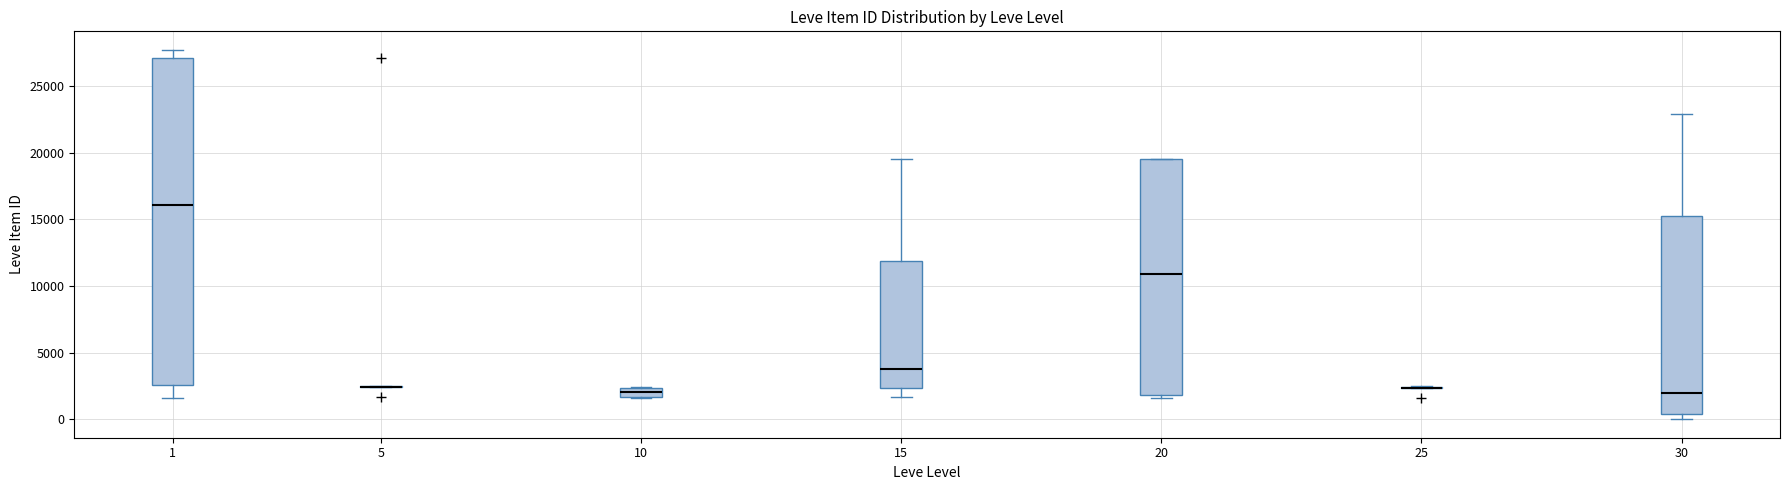

Which box is the tallest, from its lower edge to its upper edge?

1